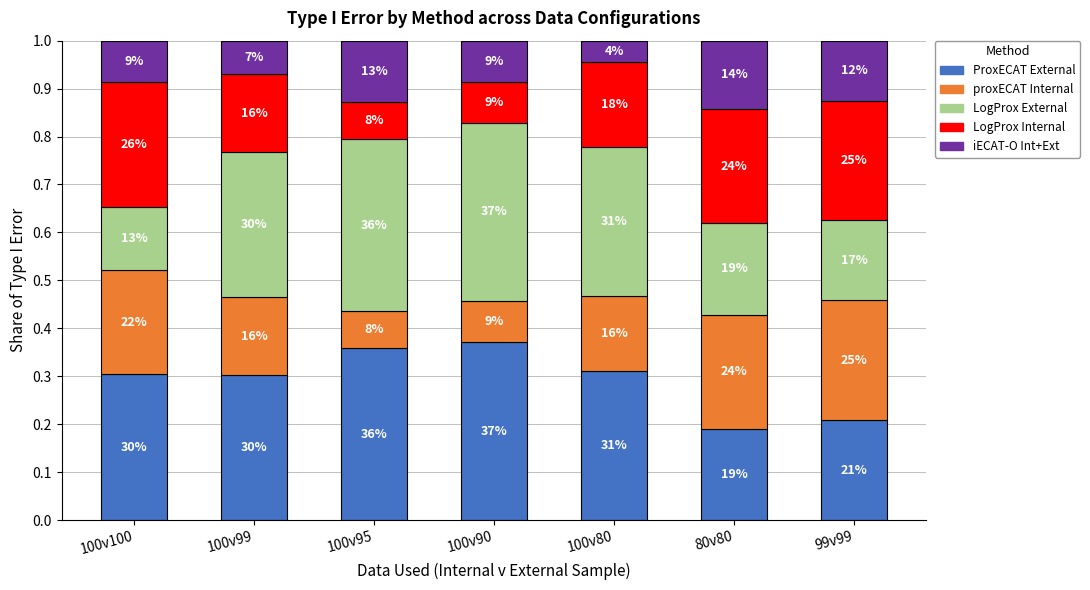

How many ProxECAT External values are between 0 and 1?

7